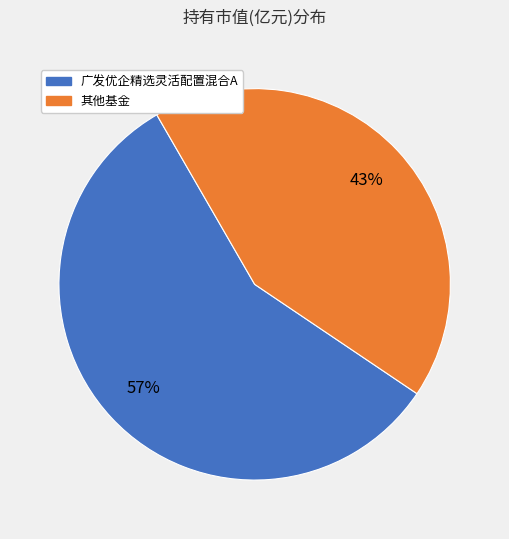

Is there any slice that represents more than half of the pie?

Yes